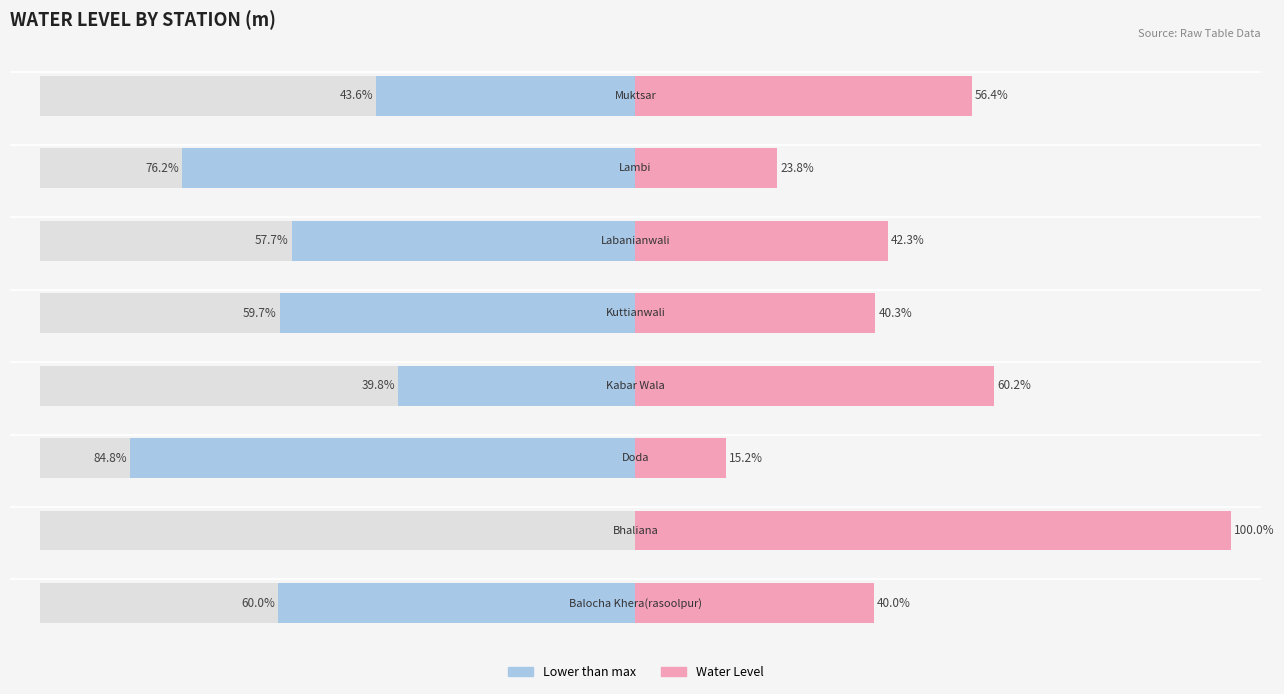

The value at Kabar Wala is 5.3. True or false?

False